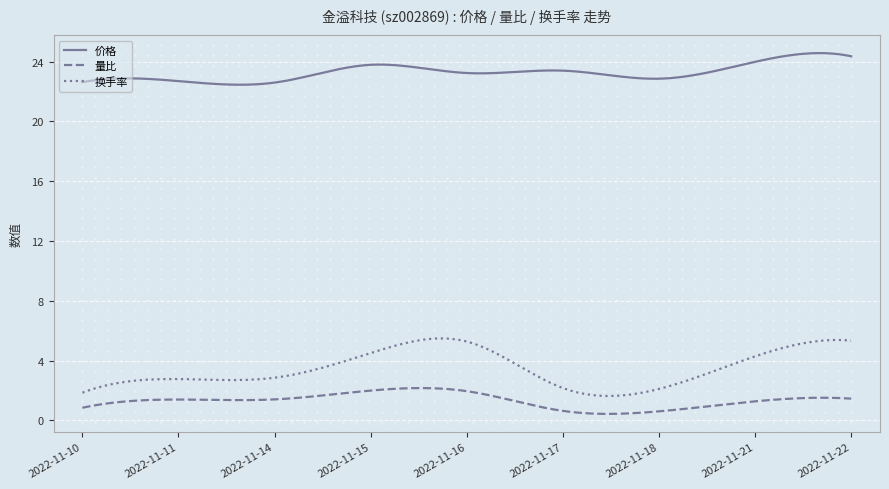

What is the difference between the maximum and minimum values in the 换手率 series?

3.9